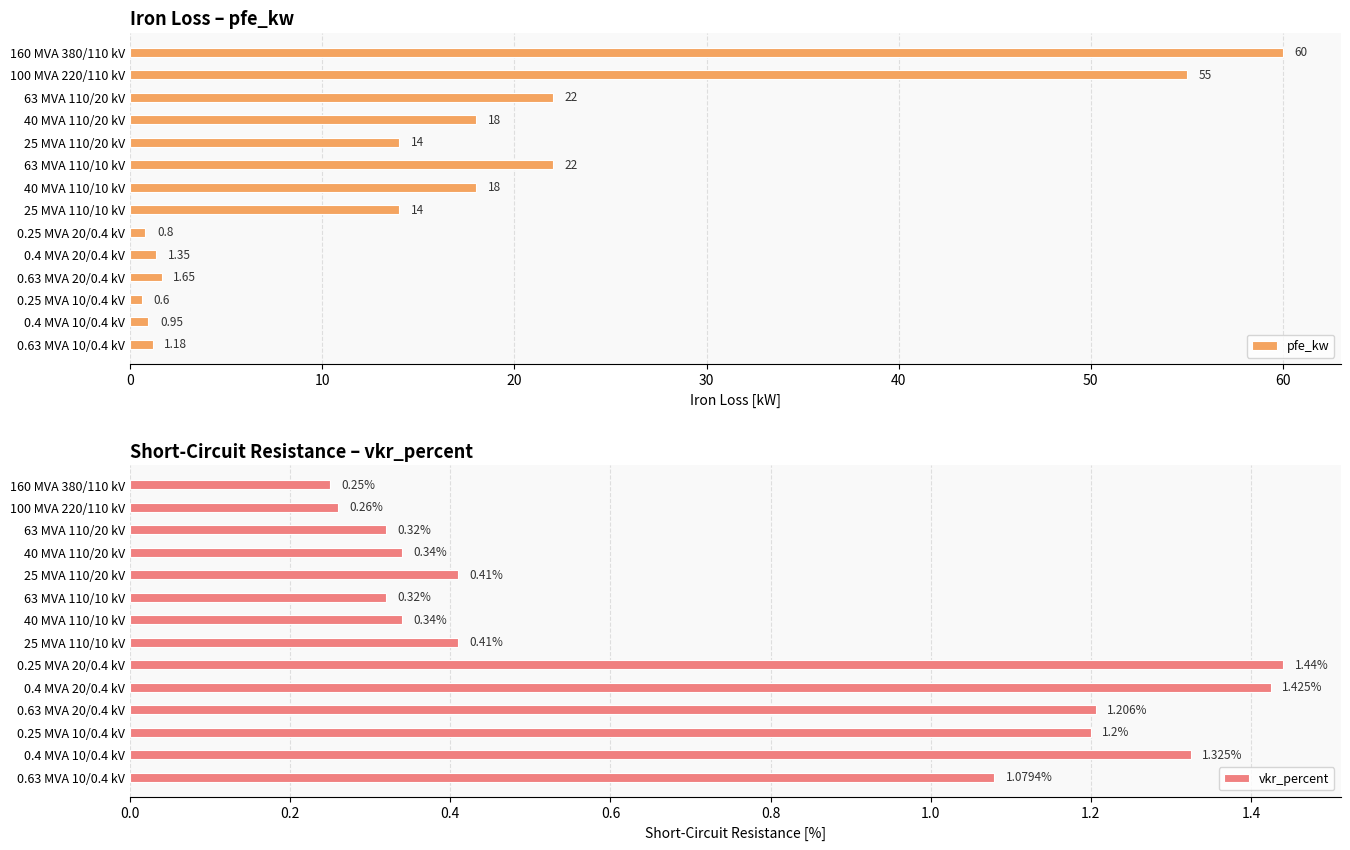

True or false: pfe_kw has a value of 1.2 at 0.63 MVA 10/0.4 kV.

True